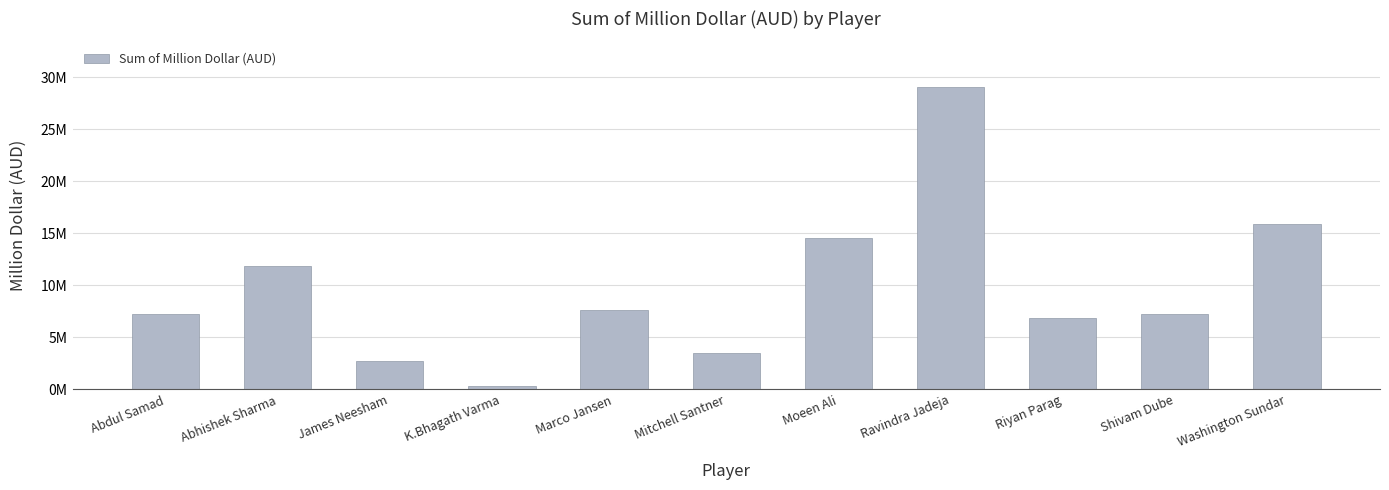

Are the bars horizontal?

No